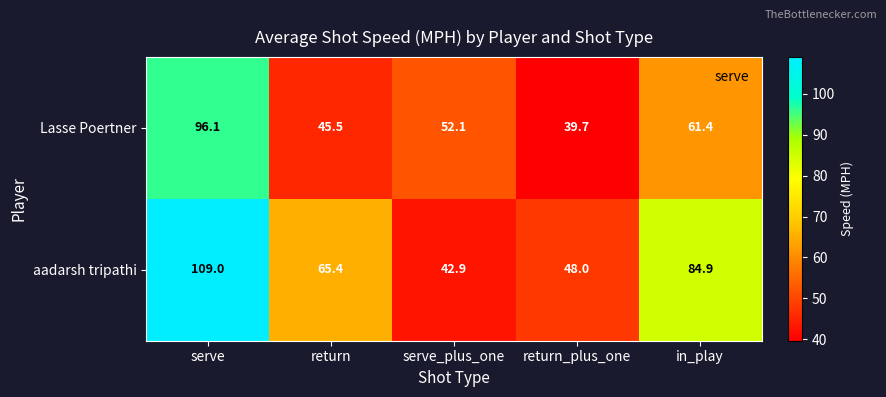

Which series has the largest range (max minus min)?

aadarsh tripathi